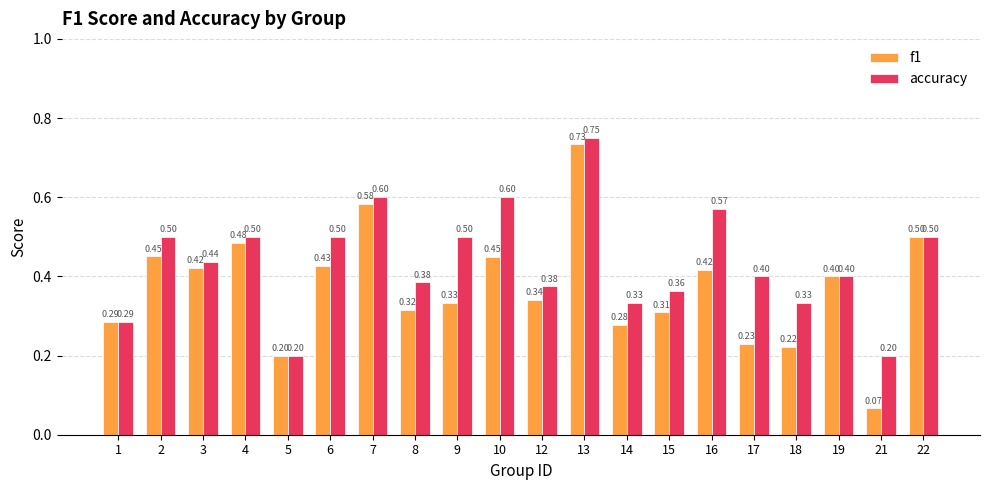

Where is f1 nearest to the value 0?

21